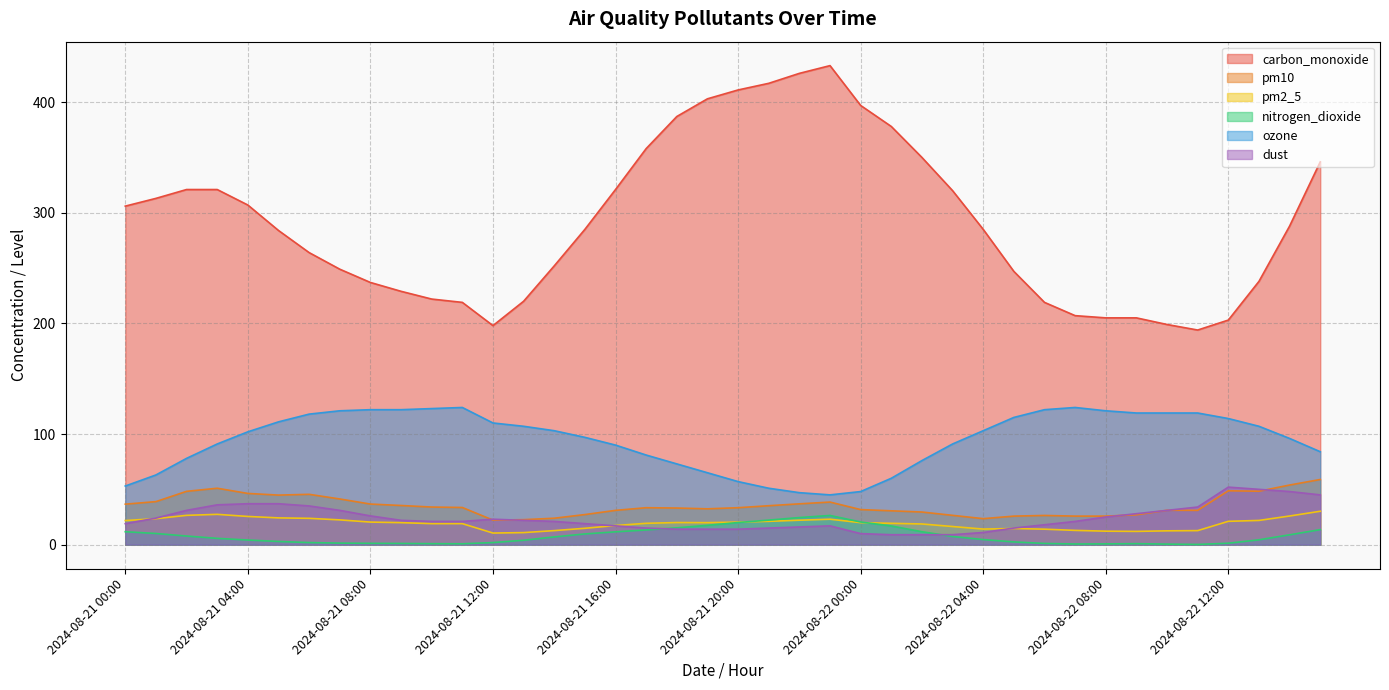

At which category does pm2_5 reach its first local peak?

2024-08-21 03:00